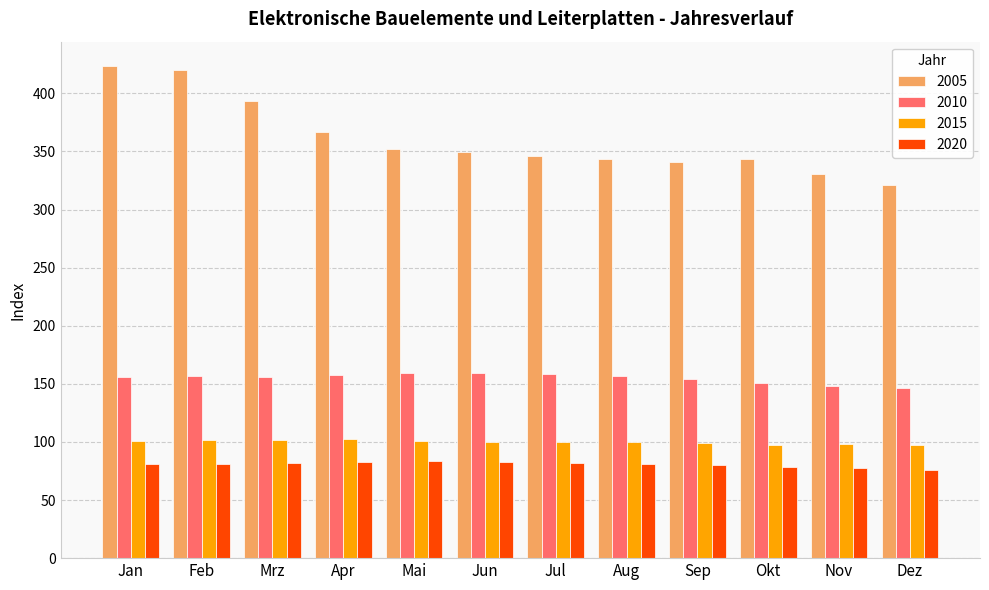

What is the value of the 2010 bar at the 11th from the left?

148.0